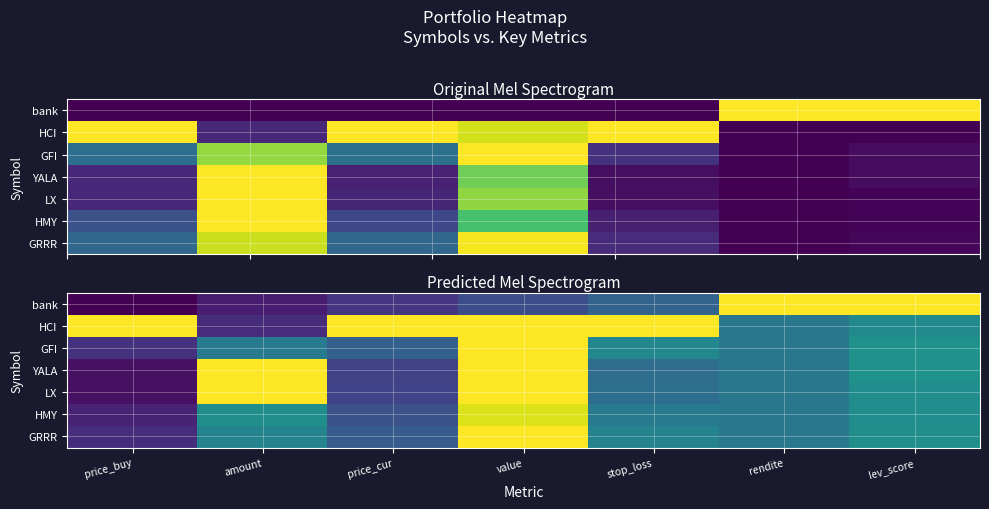

What is the difference between the highest and lowest values at price_buy?

1.0